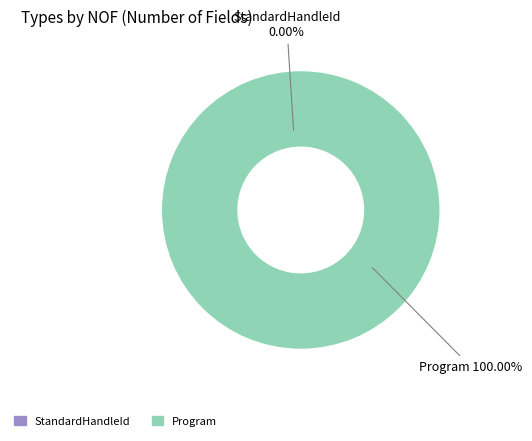

To the nearest percent, what is the combined percentage of Program and StandardHandleId?

100%